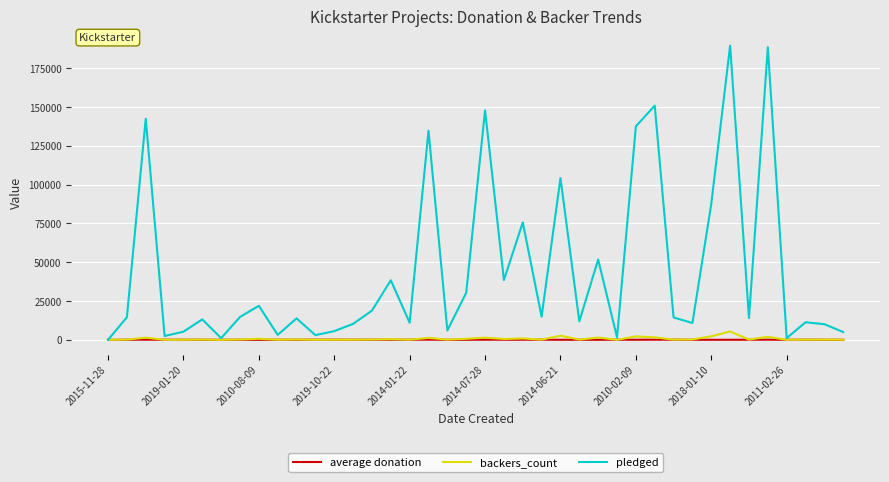

Which series has the largest total across all categories?

pledged